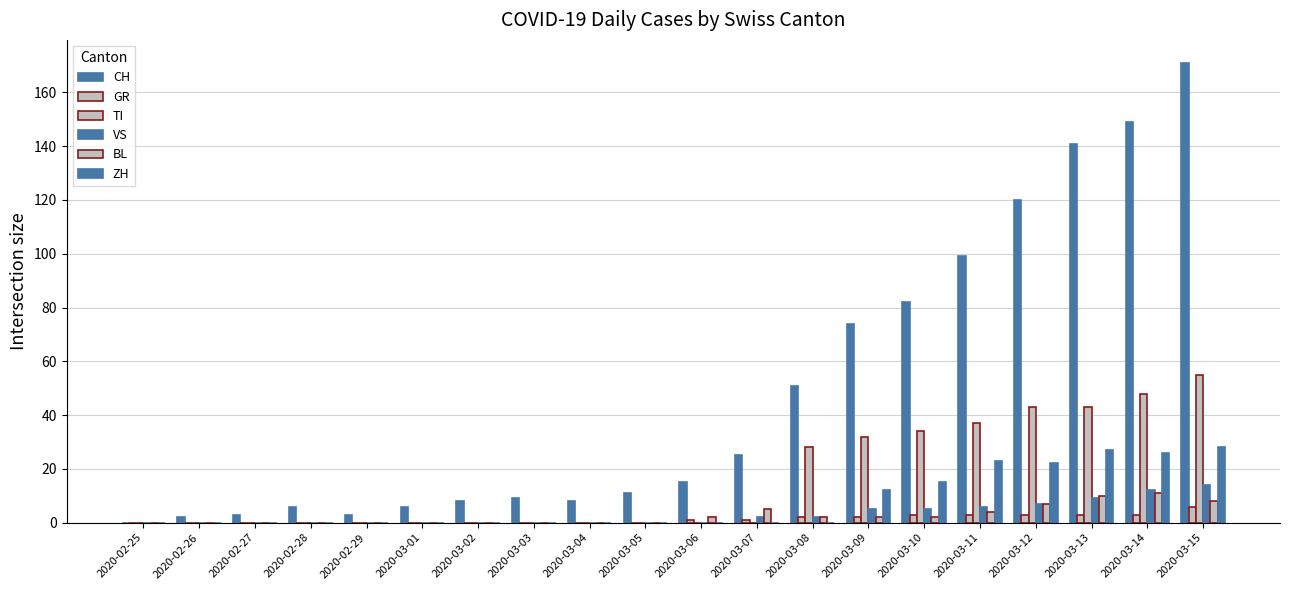

The BL series shows 0 at 2020-02-28. True or false?

True